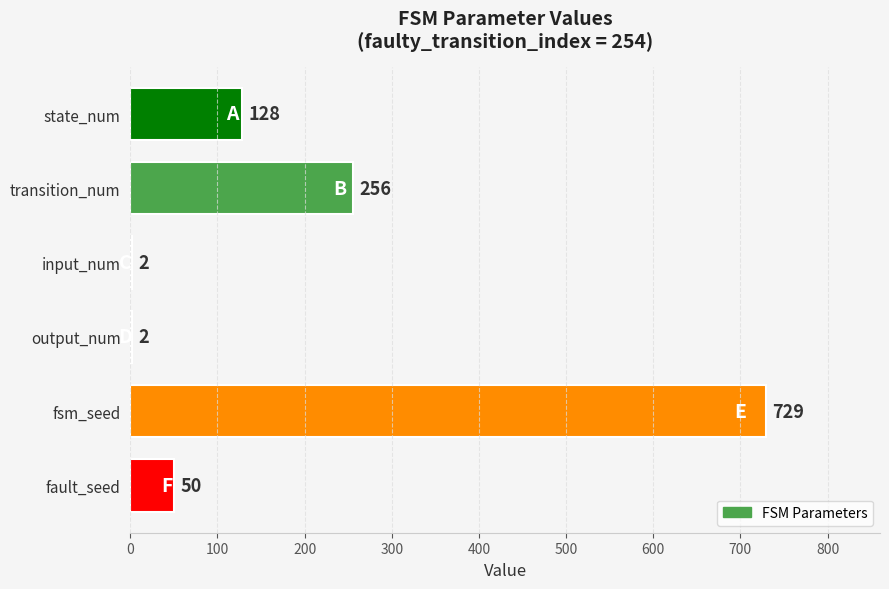

What is the approximate value at fault_seed, to the nearest 10?

50